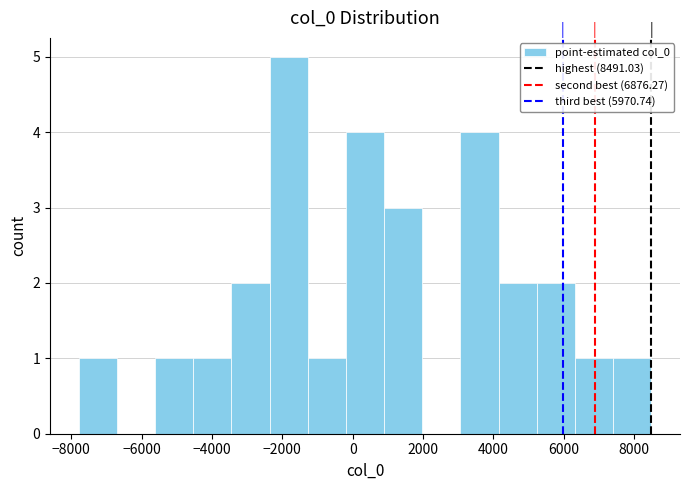

How tall is the bar that spans 6400 to 7400 on the x-axis? Neither the bar edges nor the heights are printed on the chart, so give them approximately, as read against the axes.

1